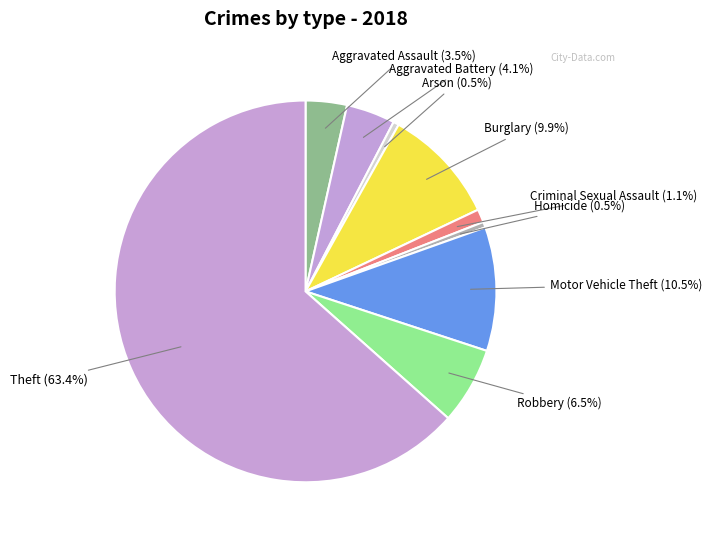

Does Theft (63.4%) account for over 50% of the chart?

Yes